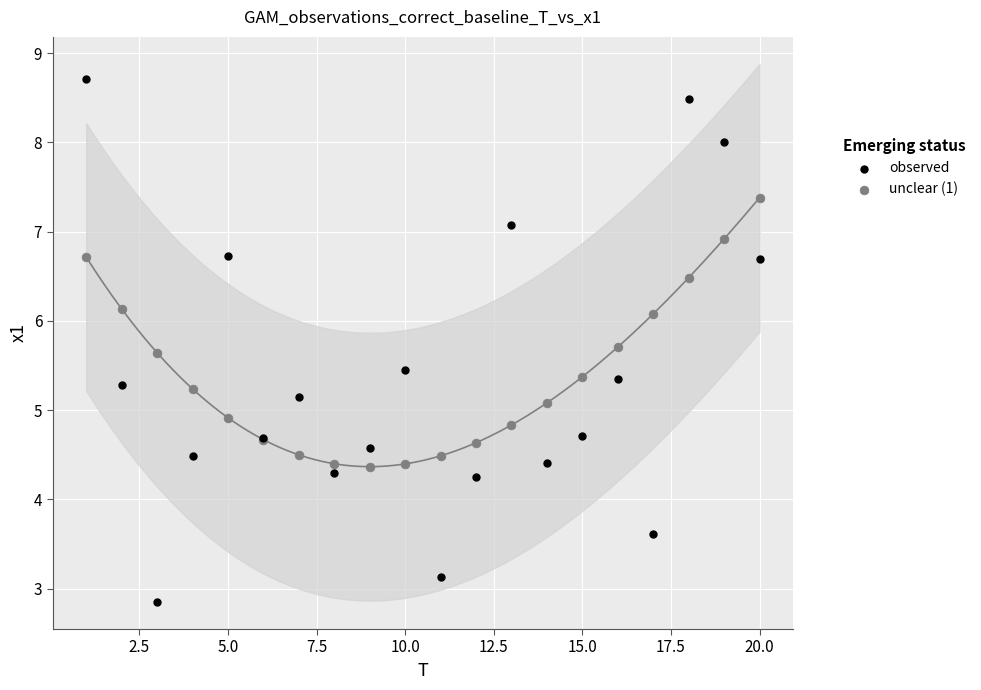

Which series reaches the minimum Y coordinate?

observed